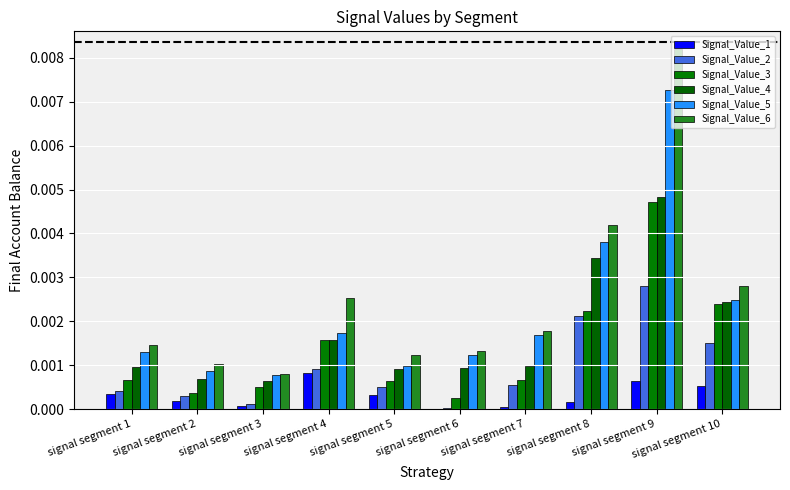

Which has a higher value, signal segment 3 or signal segment 7?

signal segment 3